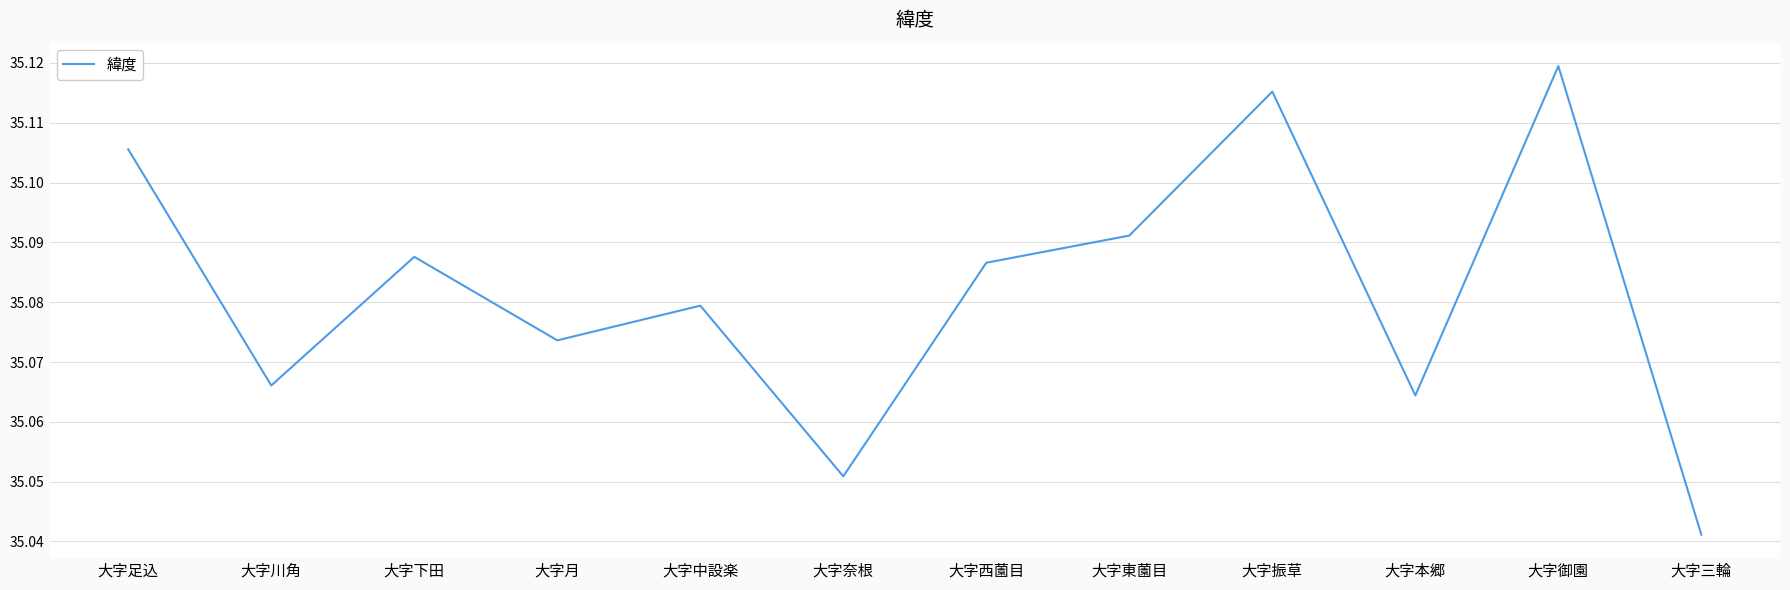

Approximately how many times larger is the value at 大字本郷 compared to 大字中設楽?

1.0